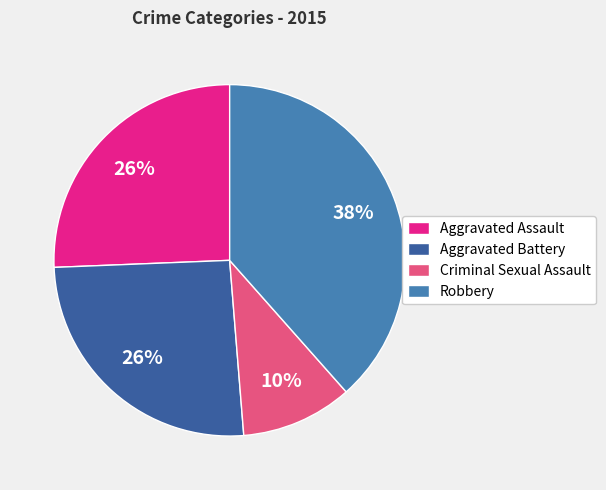

How many segments does this pie chart have?

4